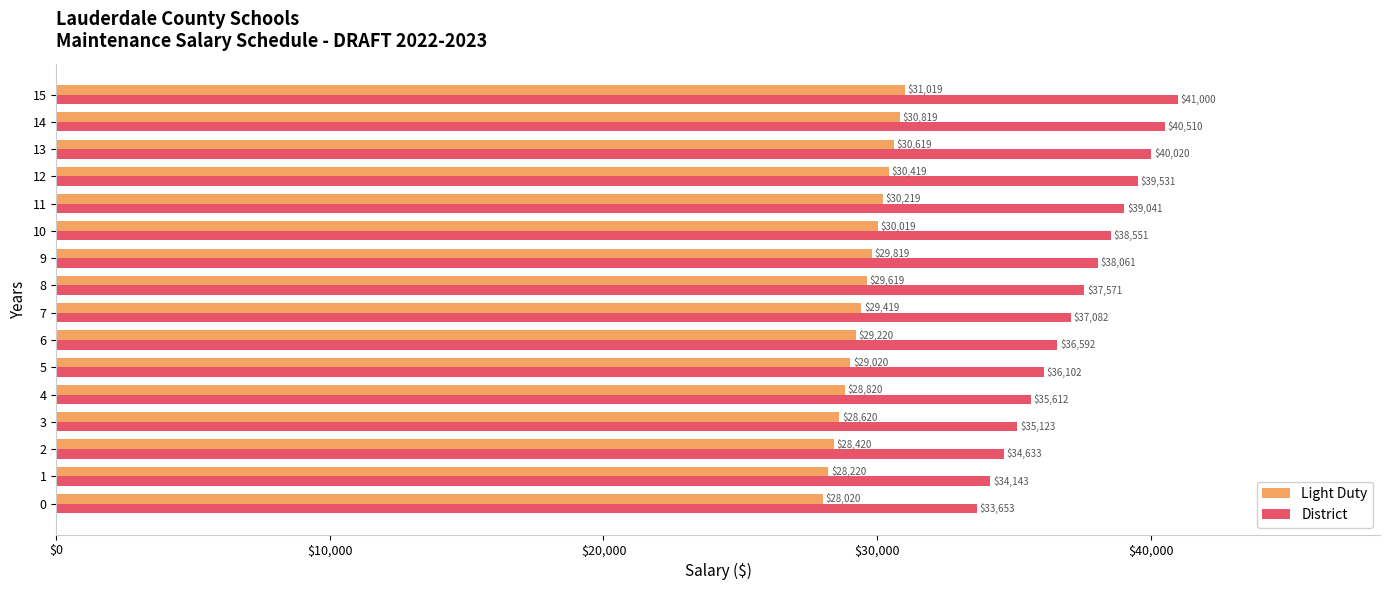

Which series has the widest spread of values?

District